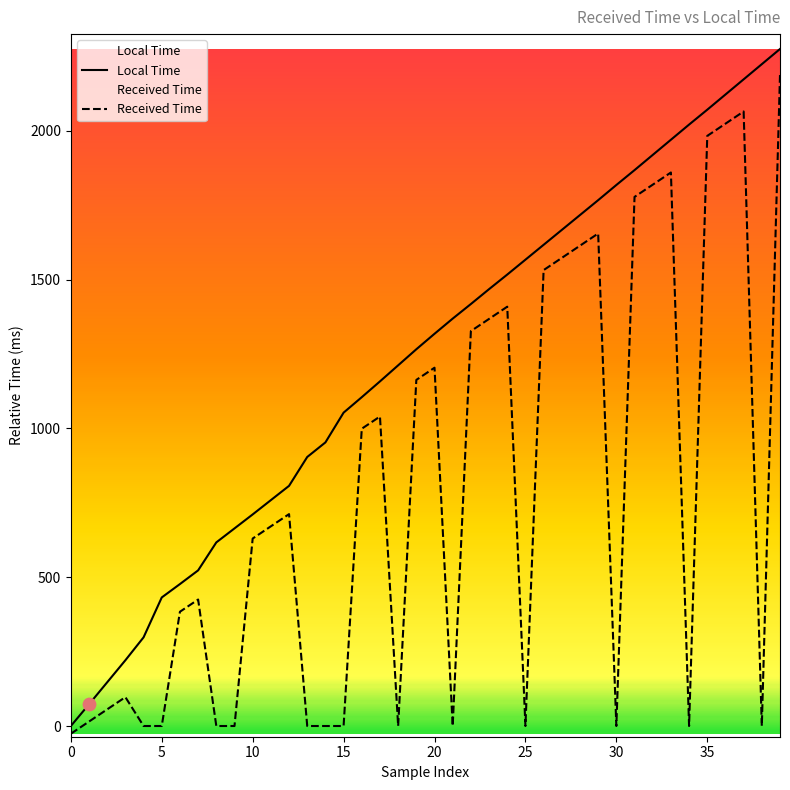

What is the maximum value shown in the chart?

2275